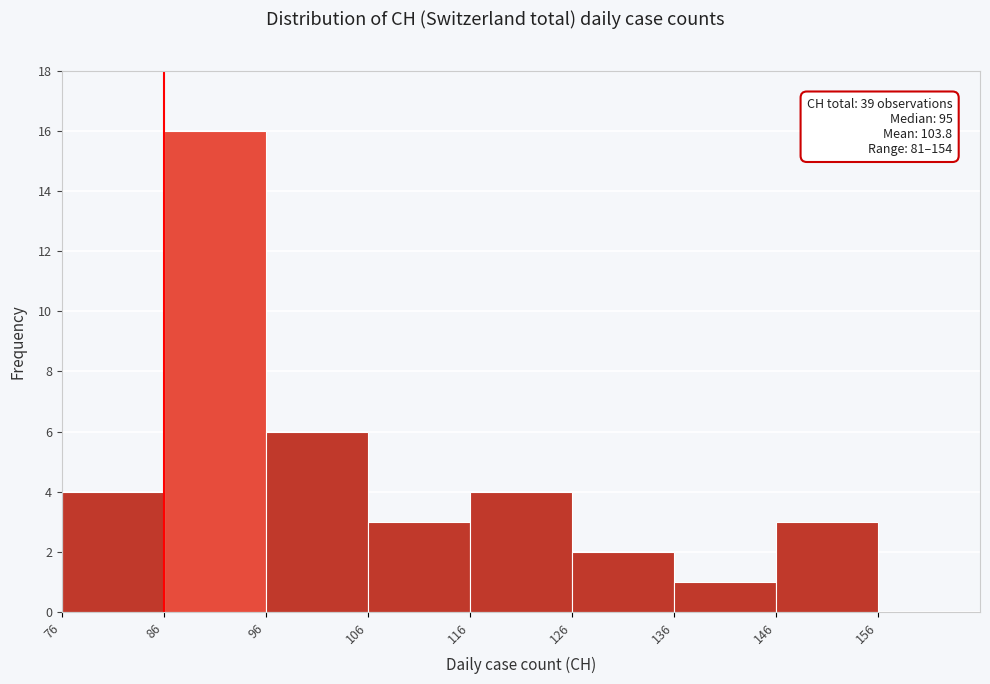

Over which range of the x-axis is the bar tallest?

86 to 96